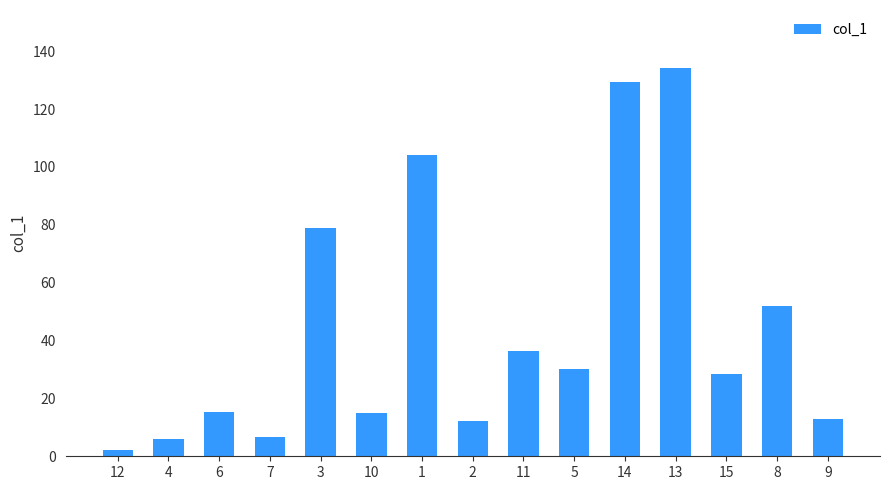

The chart shows a value of 6.1 at 4. True or false?

True